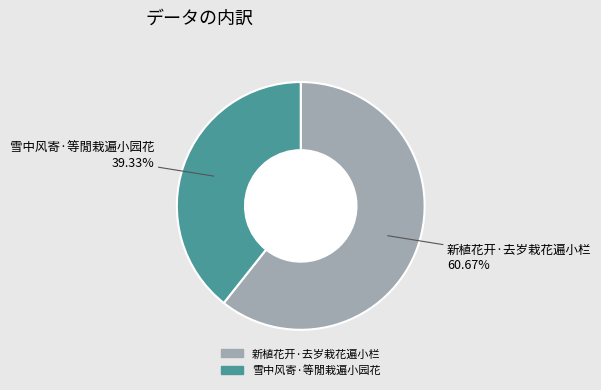

What is the largest slice in the pie chart?

新植花开·去岁栽花遍小栏